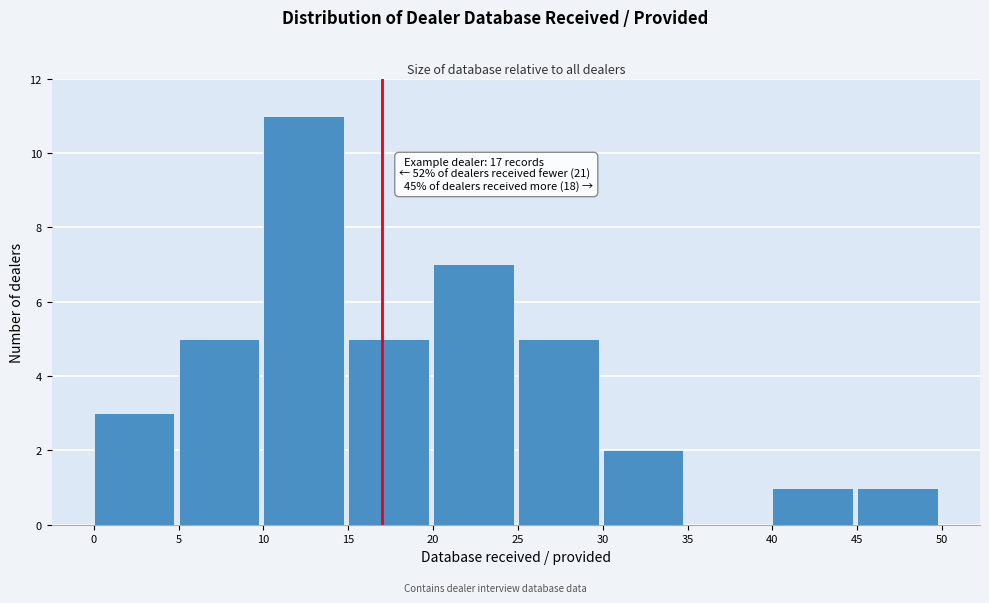

Over which range of the x-axis is the bar tallest?

10 to 15